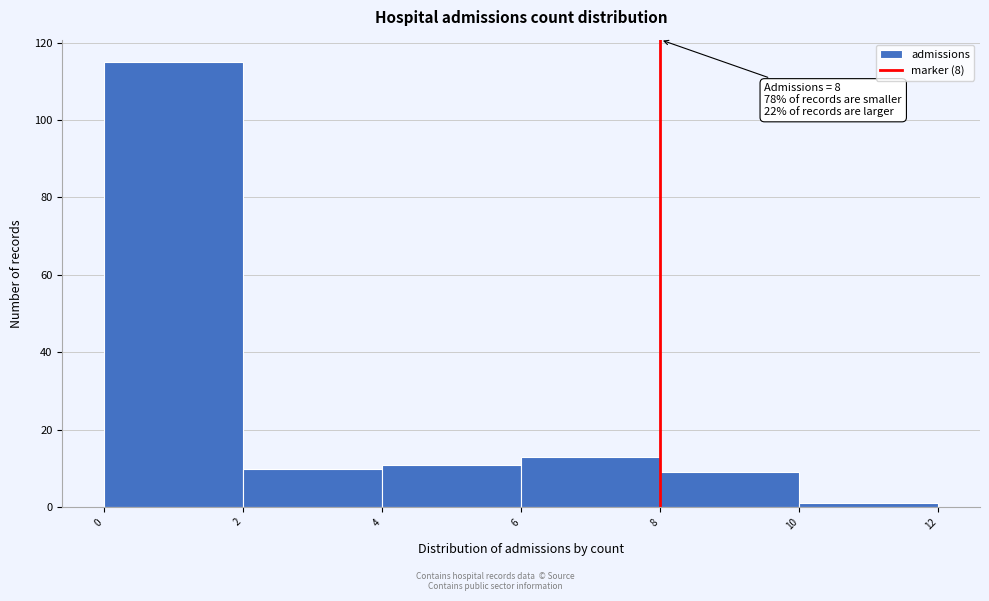

Which range on the x-axis has the tallest bar?

0 to 2